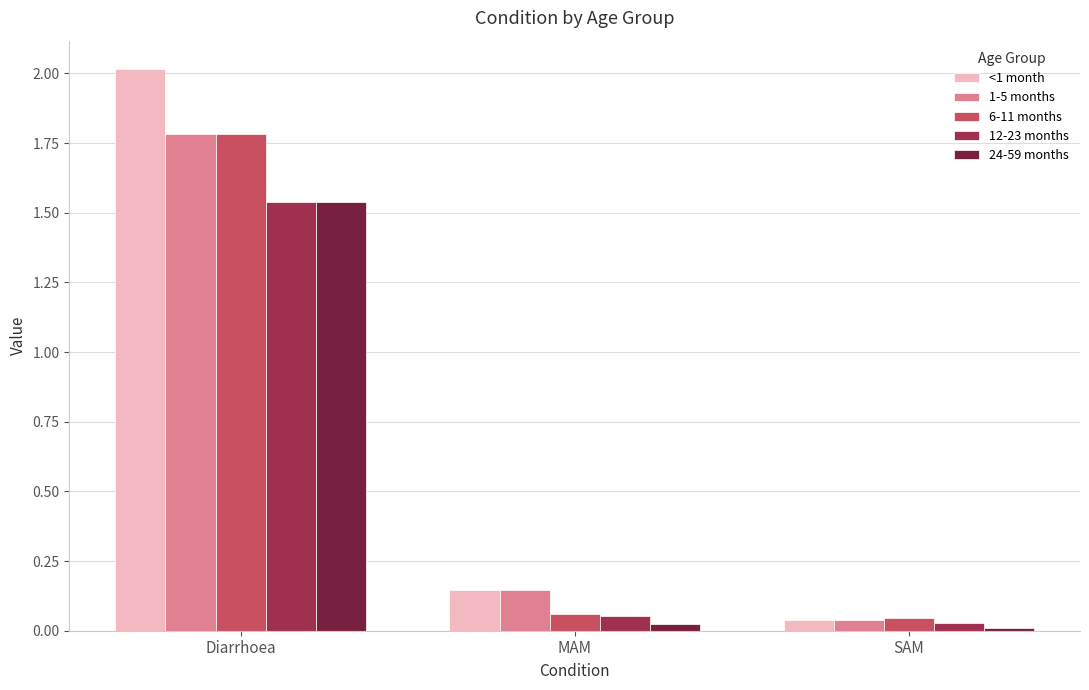

Which series has the widest spread of values?

<1 month